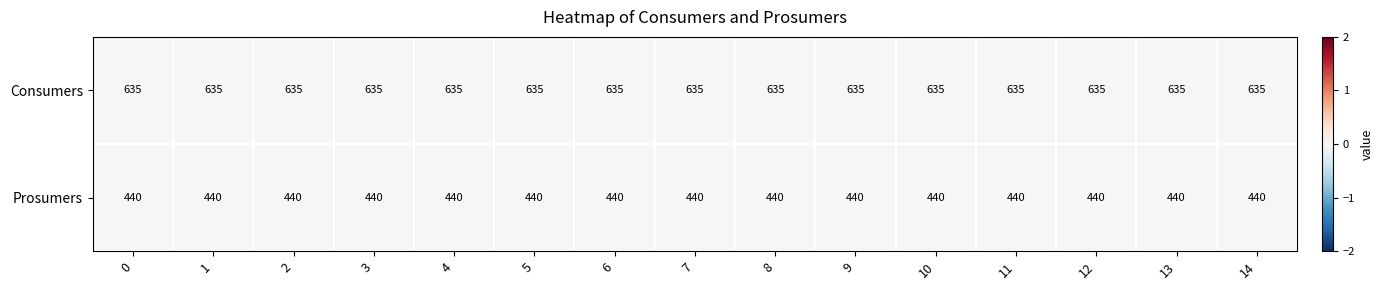

Read the Consumers value at 1.

635